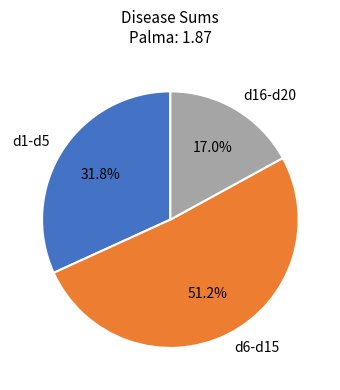

Which has a higher value, d6-d15 or d16-d20?

d6-d15